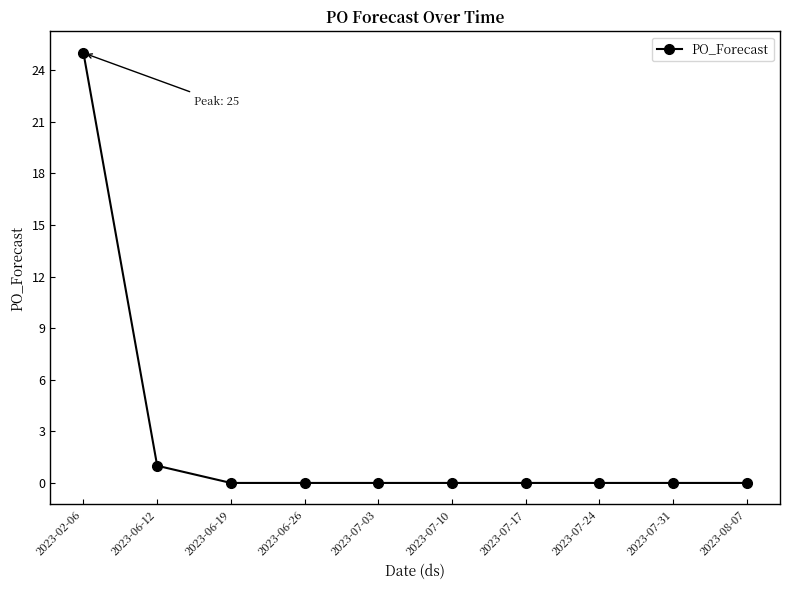

Which has a higher value, 2023-07-31 or 2023-02-06?

2023-02-06